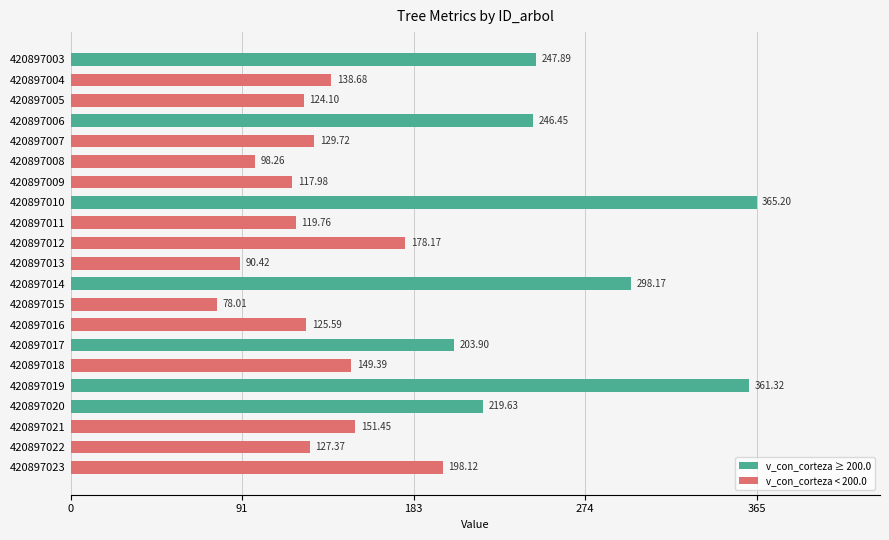

Are the bars grouped side by side (vs. stacked)?

No